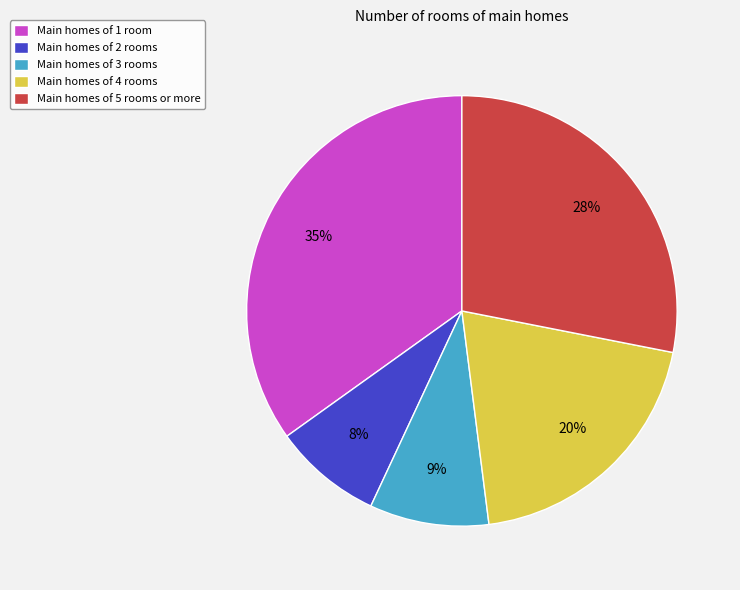

How many segments does this pie chart have?

5